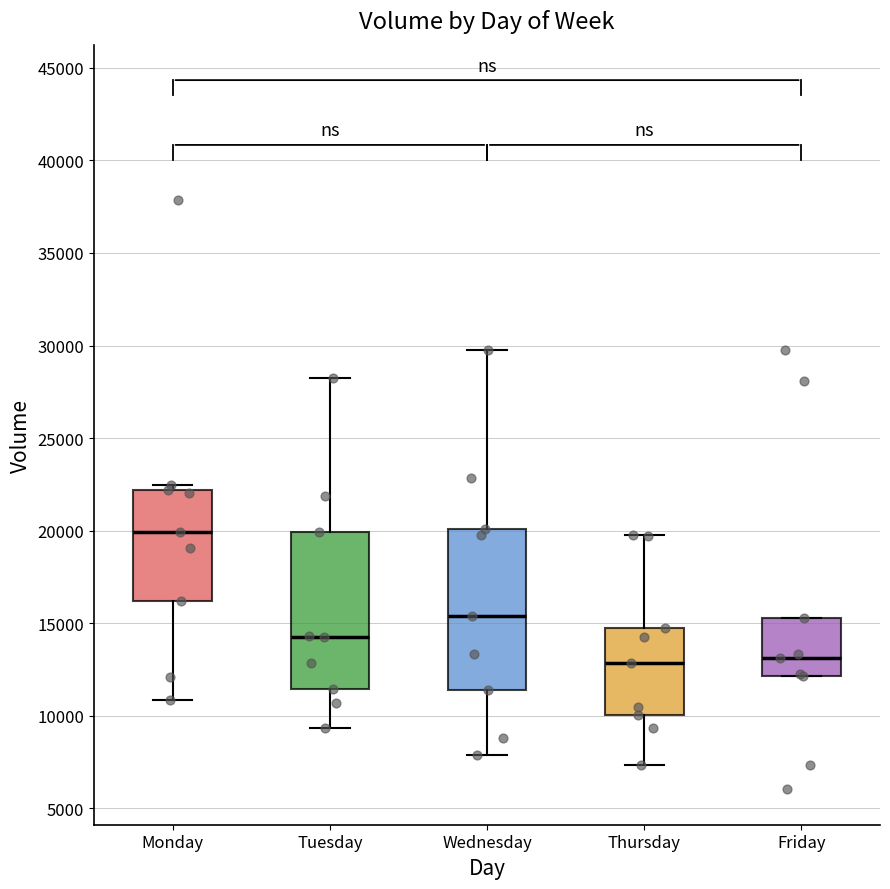

Reading left to right, read every box against the y-axis: the position of its median line, the range the box covers, and the ends of its whiskers. The values are not printed on the chart, so give them approximately, as read against the axis.

Monday: median 20000, box 16000 to 22000, whiskers 11000 to 22500
Tuesday: median 14500, box 11500 to 20000, whiskers 9500 to 28000
Wednesday: median 15500, box 11500 to 20000, whiskers 8000 to 29500
Thursday: median 13000, box 10000 to 15000, whiskers 7500 to 20000
Friday: median 13000, box 12000 to 15500, whiskers 12000 to 15500